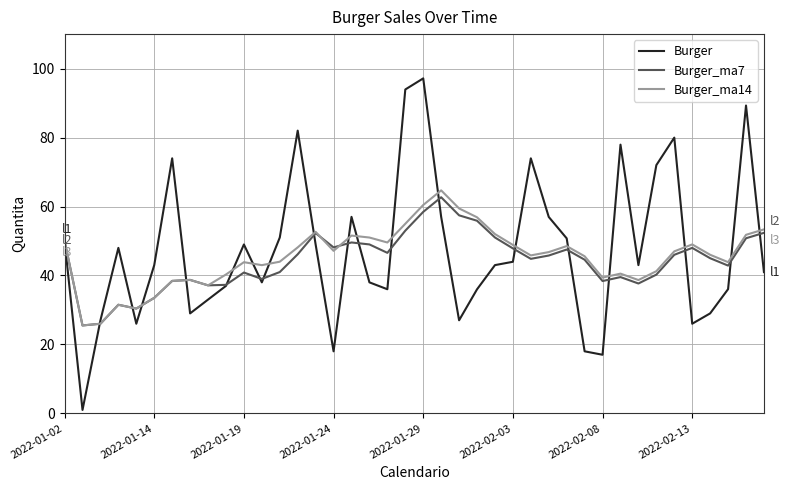

Which series has the largest range (max minus min)?

Burger